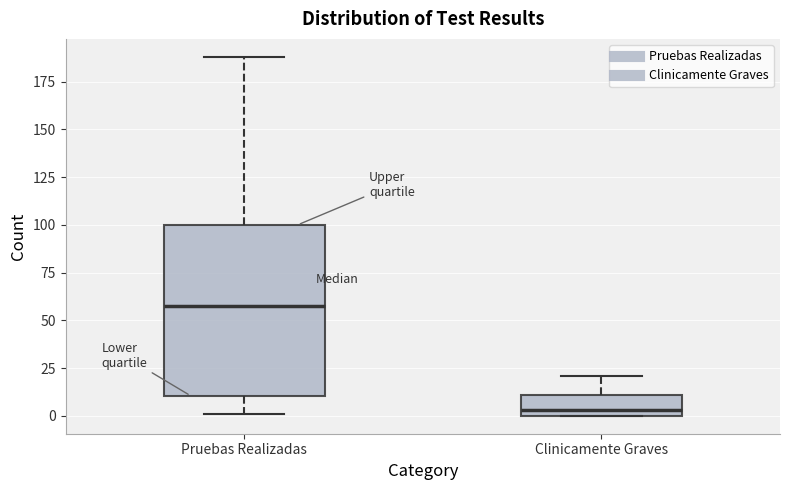

Reading left to right, read every box against the y-axis: the position of its median line, the range the box covers, and the ends of its whiskers. The values are not printed on the chart, so give them approximately, as read against the axis.

Pruebas Realizadas: median 60, box 10 to 100, whiskers 0 to 190
Clinicamente Graves: median 5, box 0 to 10, whiskers 0 to 20